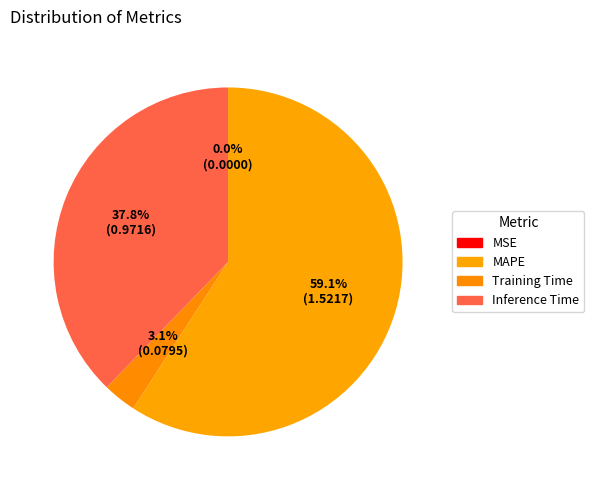

What is the change in value from MSE to Inference Time?

+1.0